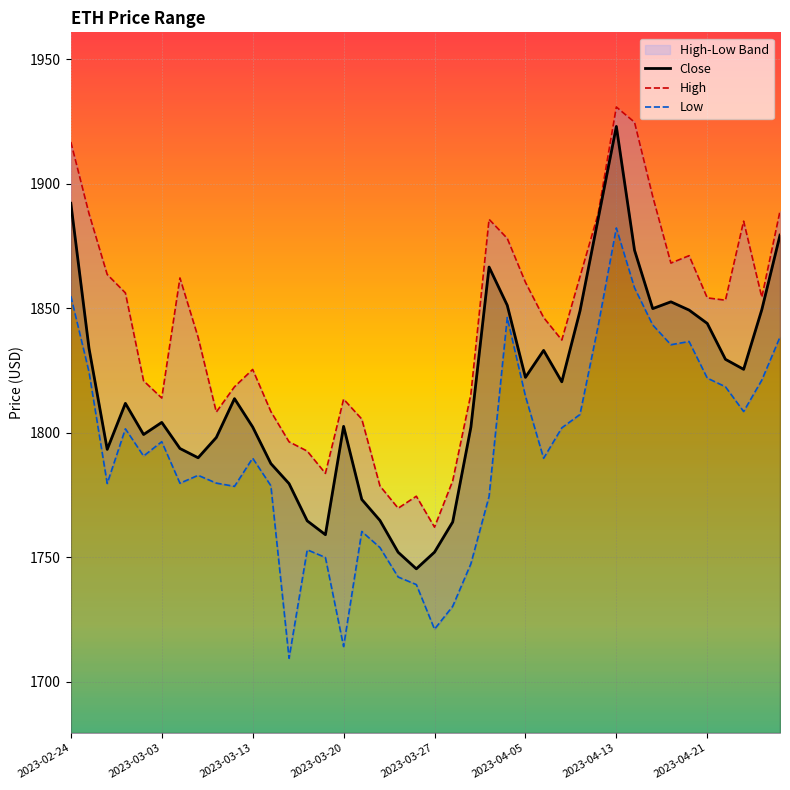

What is the minimum value shown in the chart?

1709.4